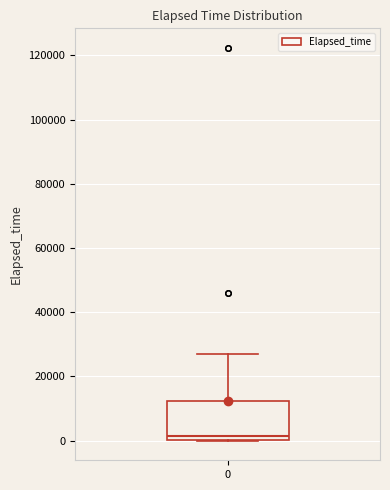

Where does the upper whisker of the box at x = 0 end on the y-axis? The values are not printed on the chart, so give them approximately, as read against the axis.

28000